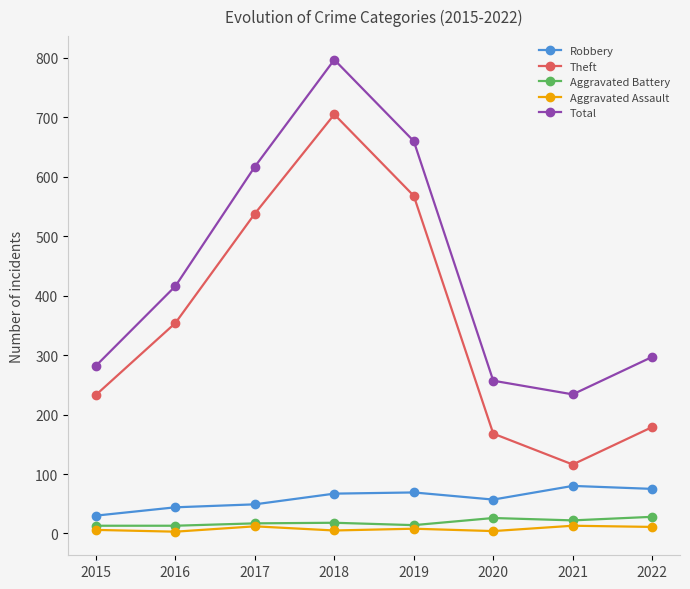

True or false: Total and Theft intersect in this chart.

False